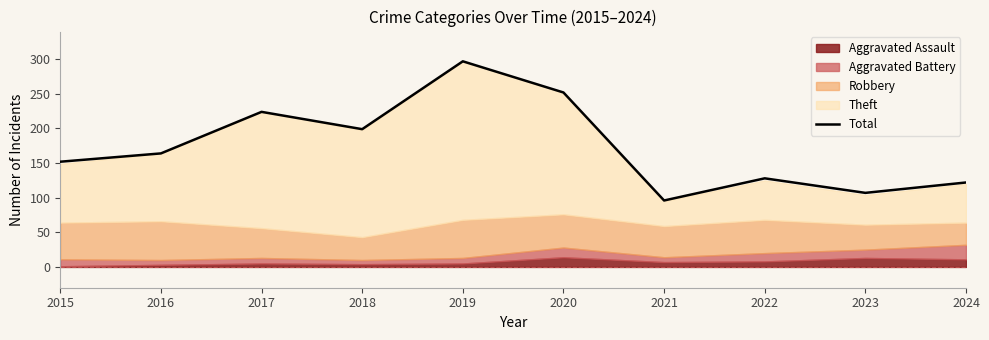

True or false: there are more than 2 points higher than both neighbors.

True